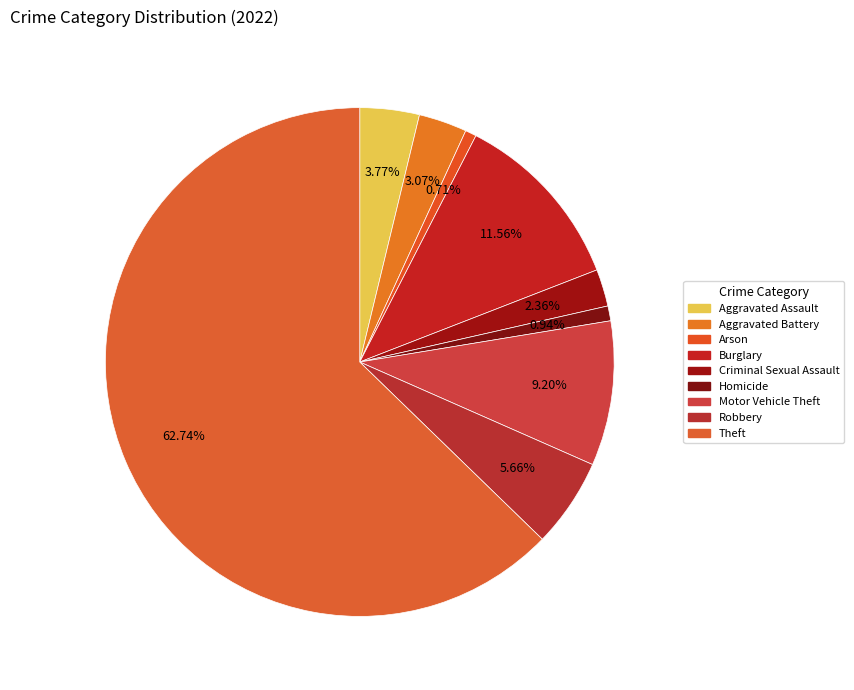

Which slice represents more than half of the pie?

Theft